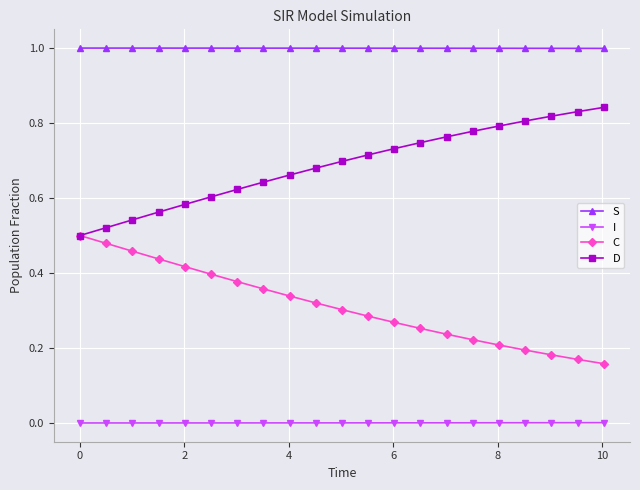

True or false: S and I cross at least once.

False